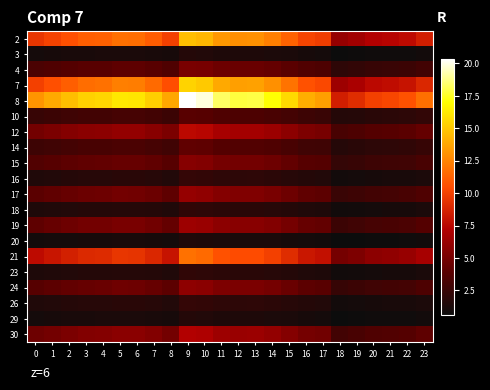

Which category has the highest value across all series?

9